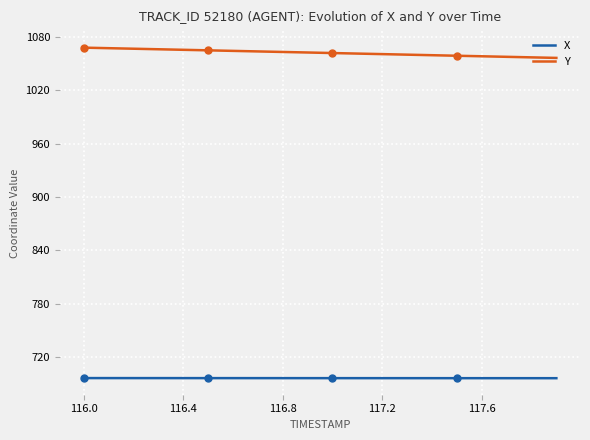

How many lines are shown in the chart?

2